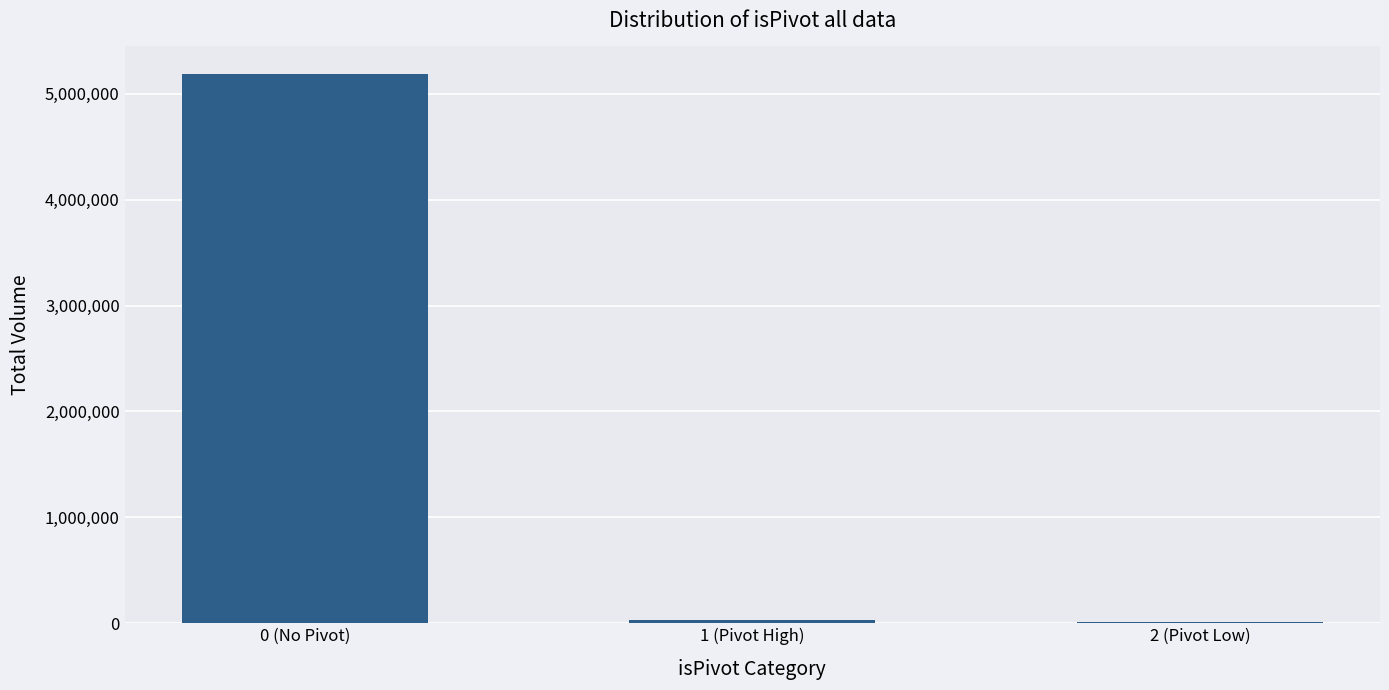

Reading left to right, transcribe all the data shown in this chart.

5189306	30870	5873